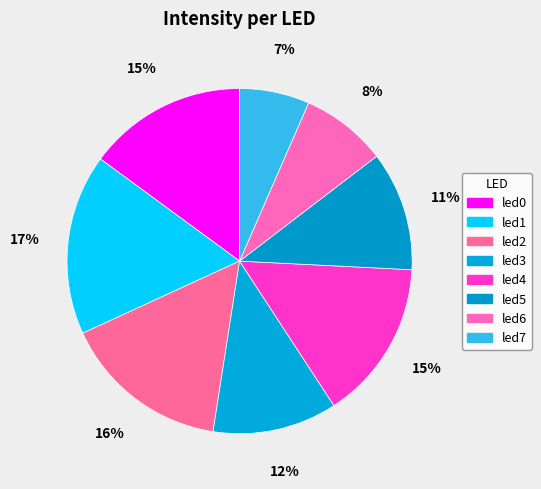

Which category has the biggest portion of the pie?

led1